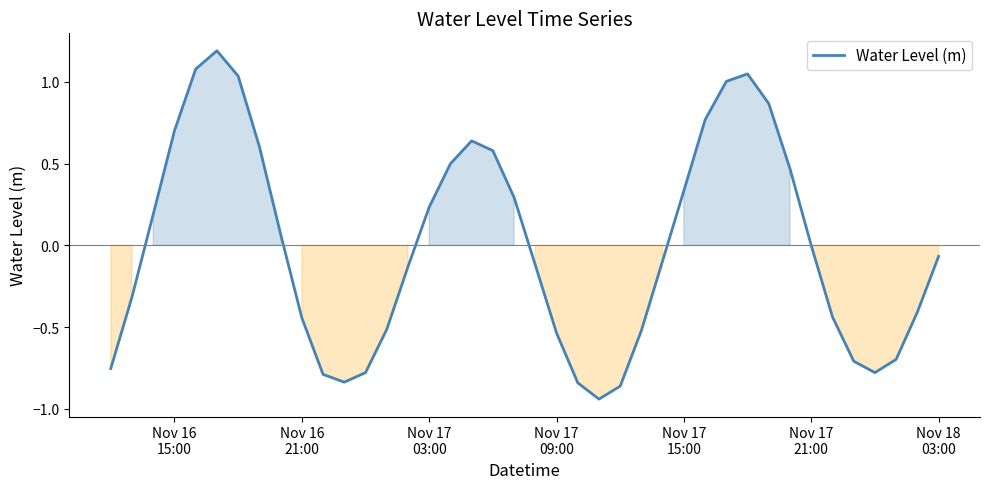

Does the chart have visible grid lines?

No